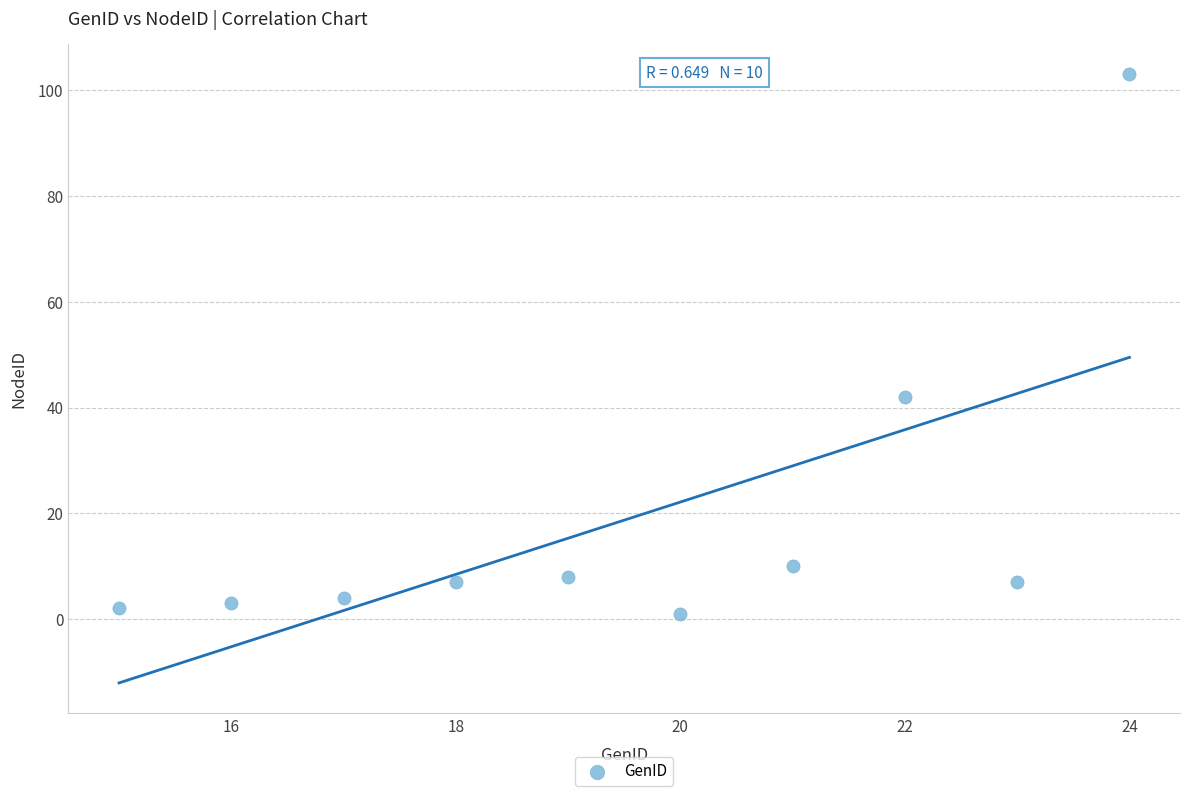

What is the range of X values (max minus min)?

9